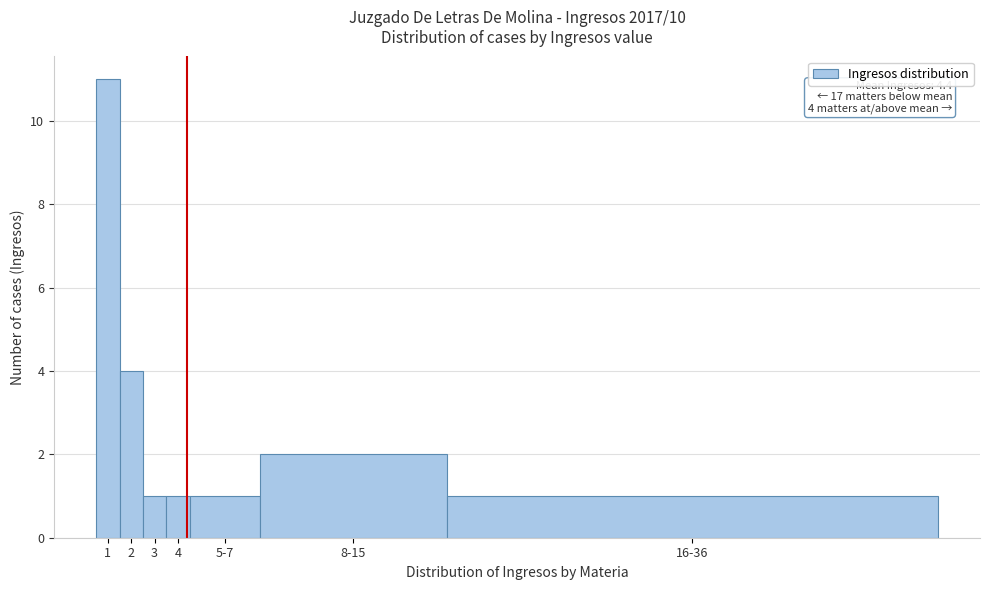

Reading left to right, list all the values displayed in this chart.

11	4	1	1	1	2	1